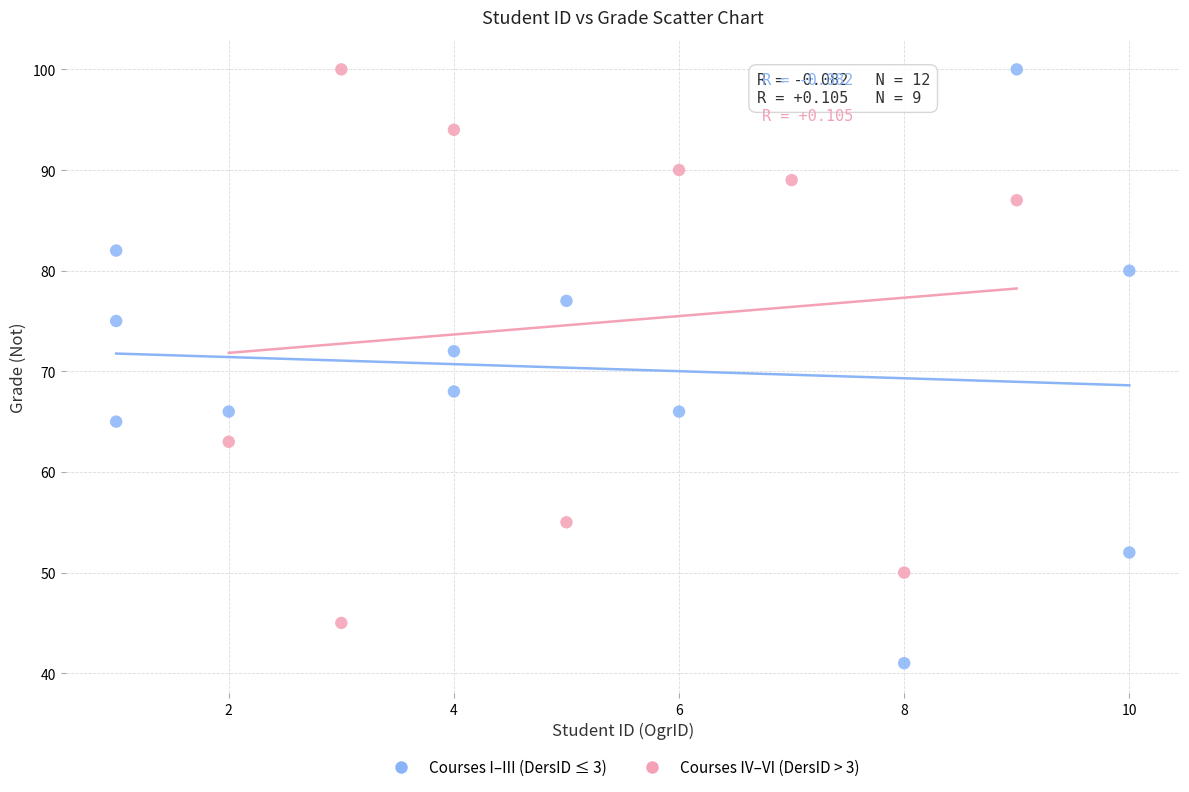

Which series contains the lowest Y value?

Courses I–III (DersID ≤ 3)